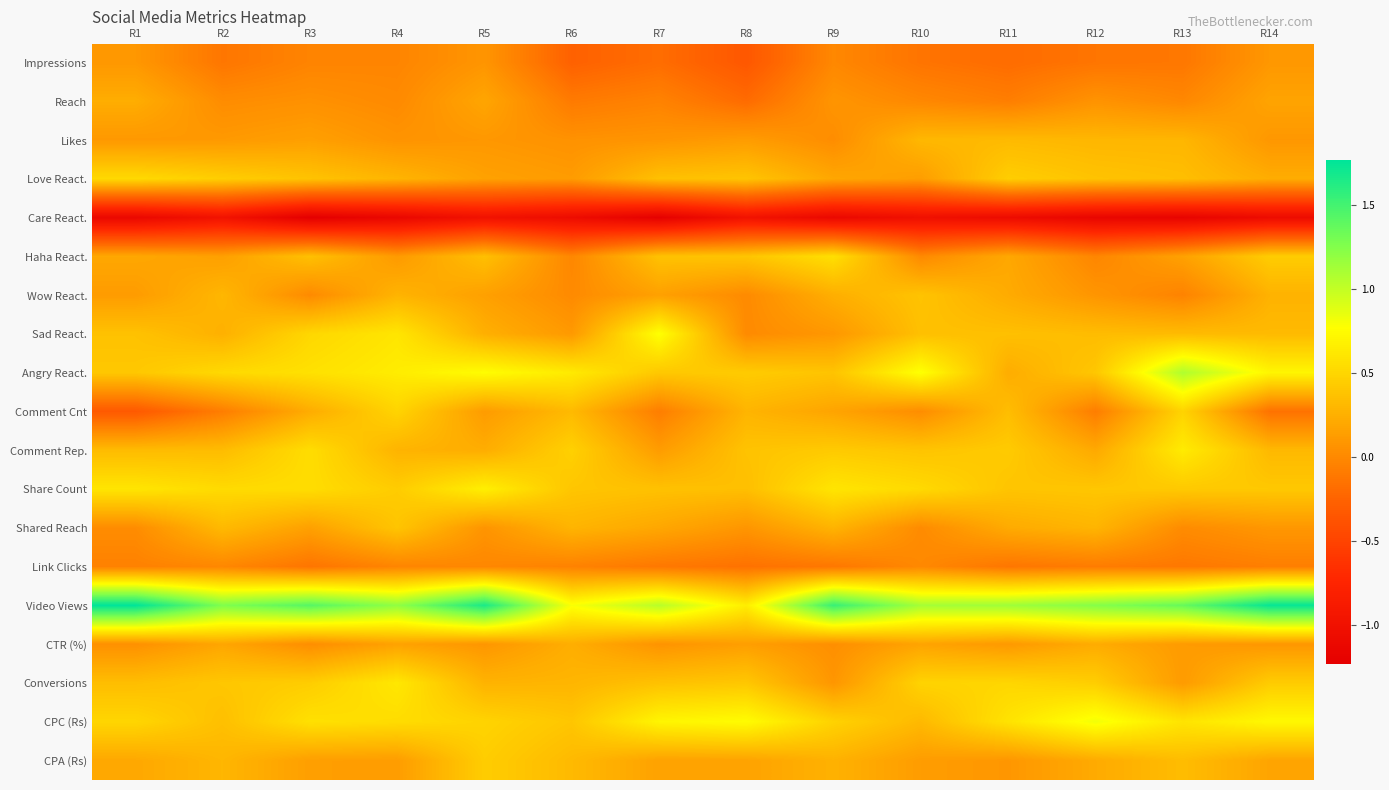

Is it true that Comment Rep. equals 0.3 at R1?

True